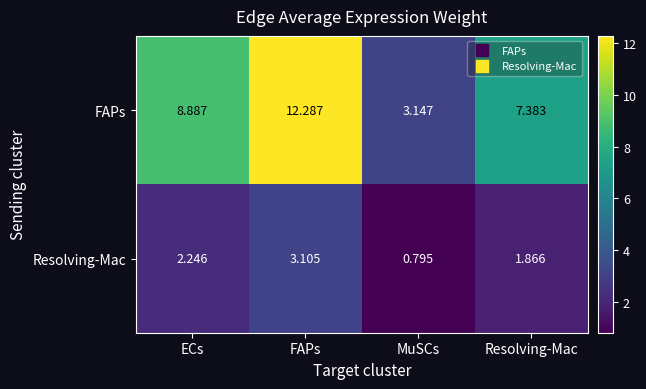

How many data points in Resolving-Mac are above 2?

2